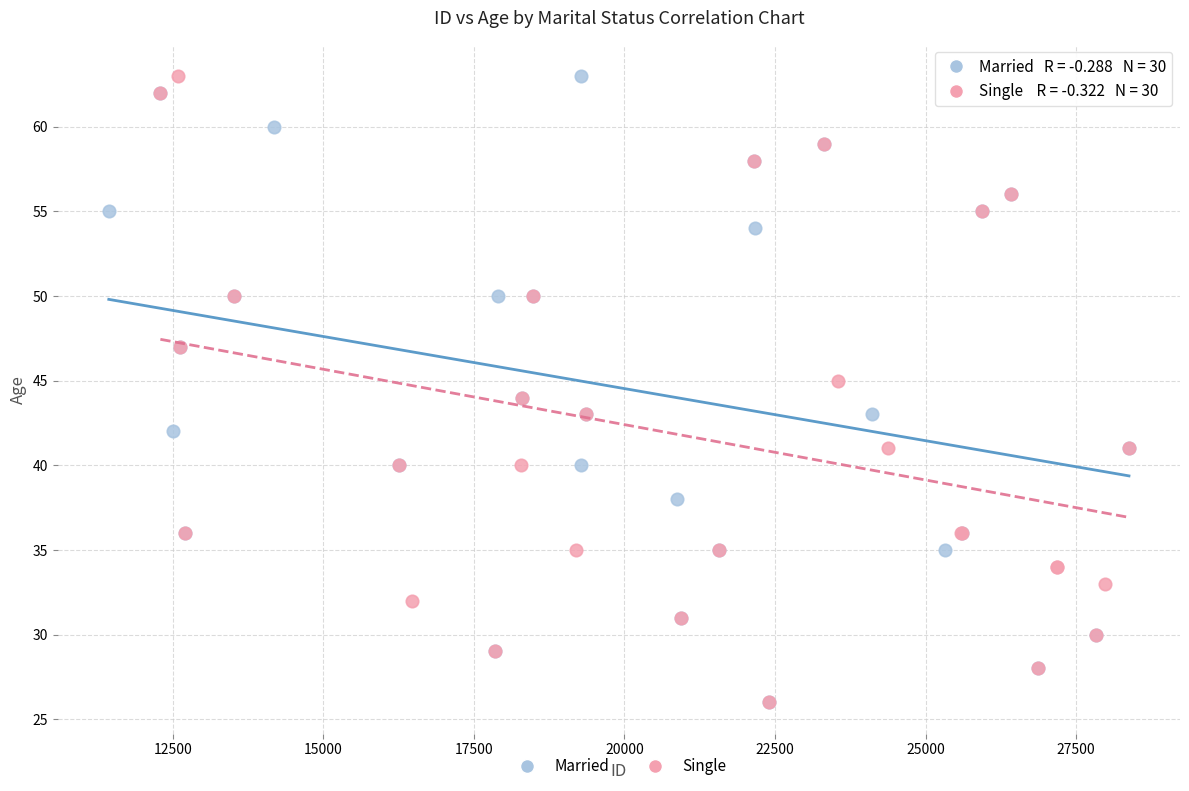

What are all the series names shown in the legend?

Married, Single